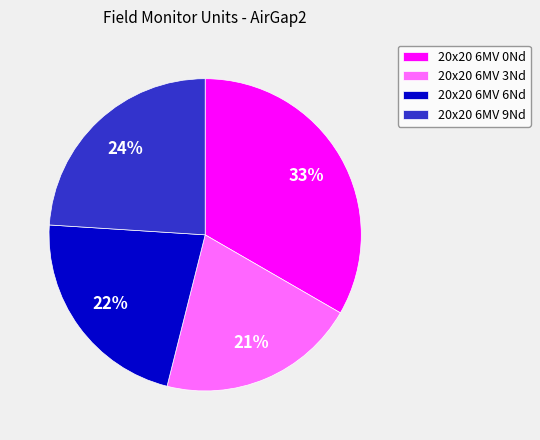

Which slice is the smallest?

20x20 6MV 3Nd